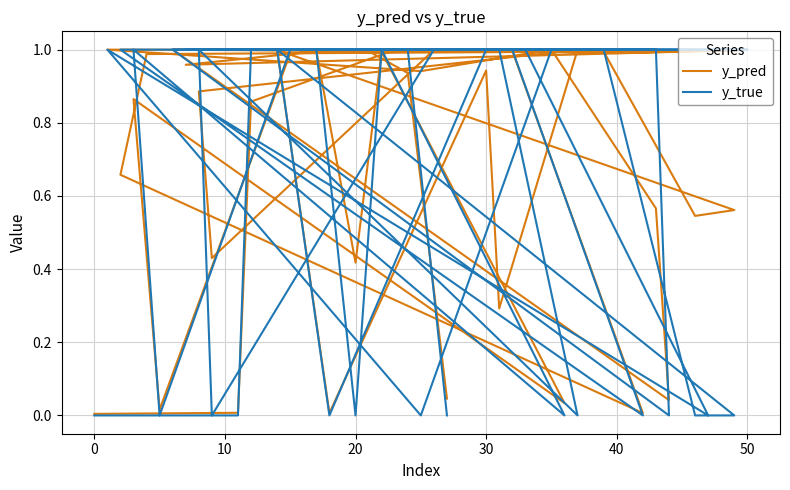

Where is the first local minimum for y_pred?

40